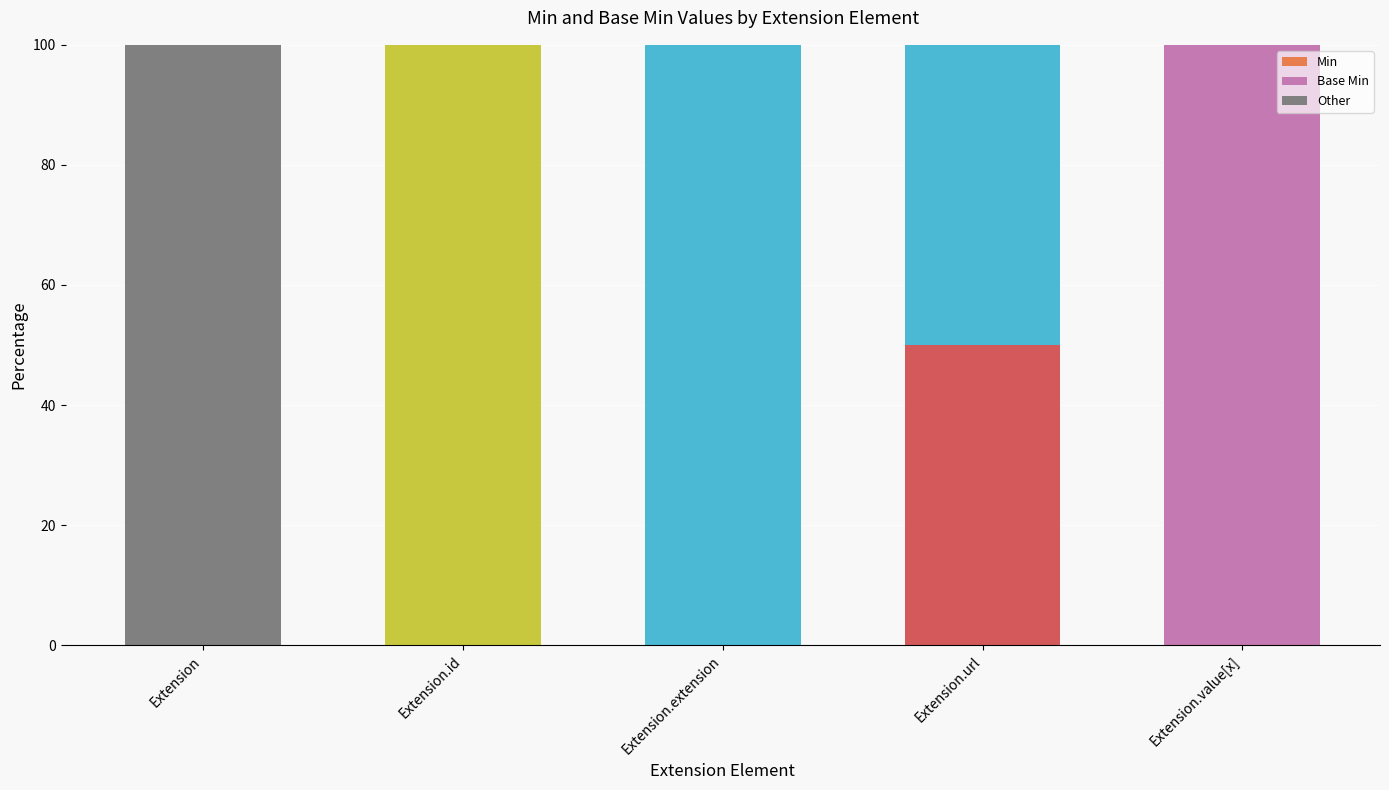

List the series in order of their peak value, lowest first.

Min, Base Min, Other